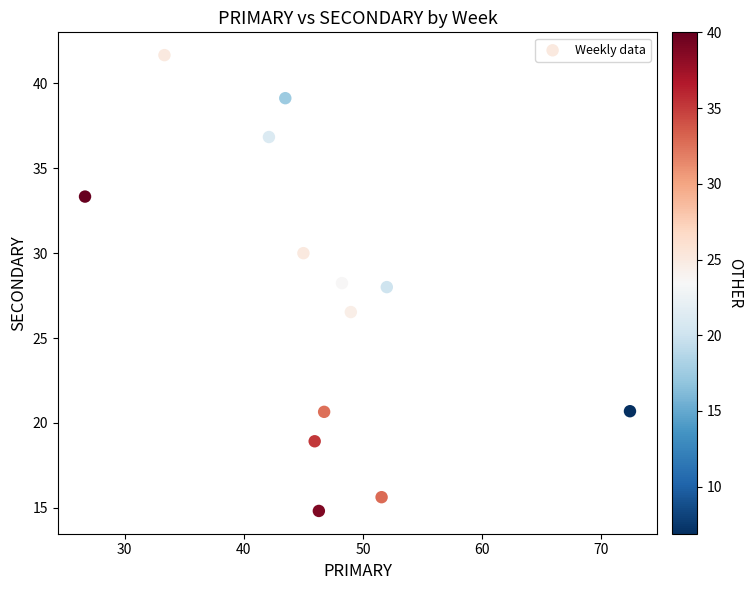

What is the range of Y values (max minus min)?

26.9